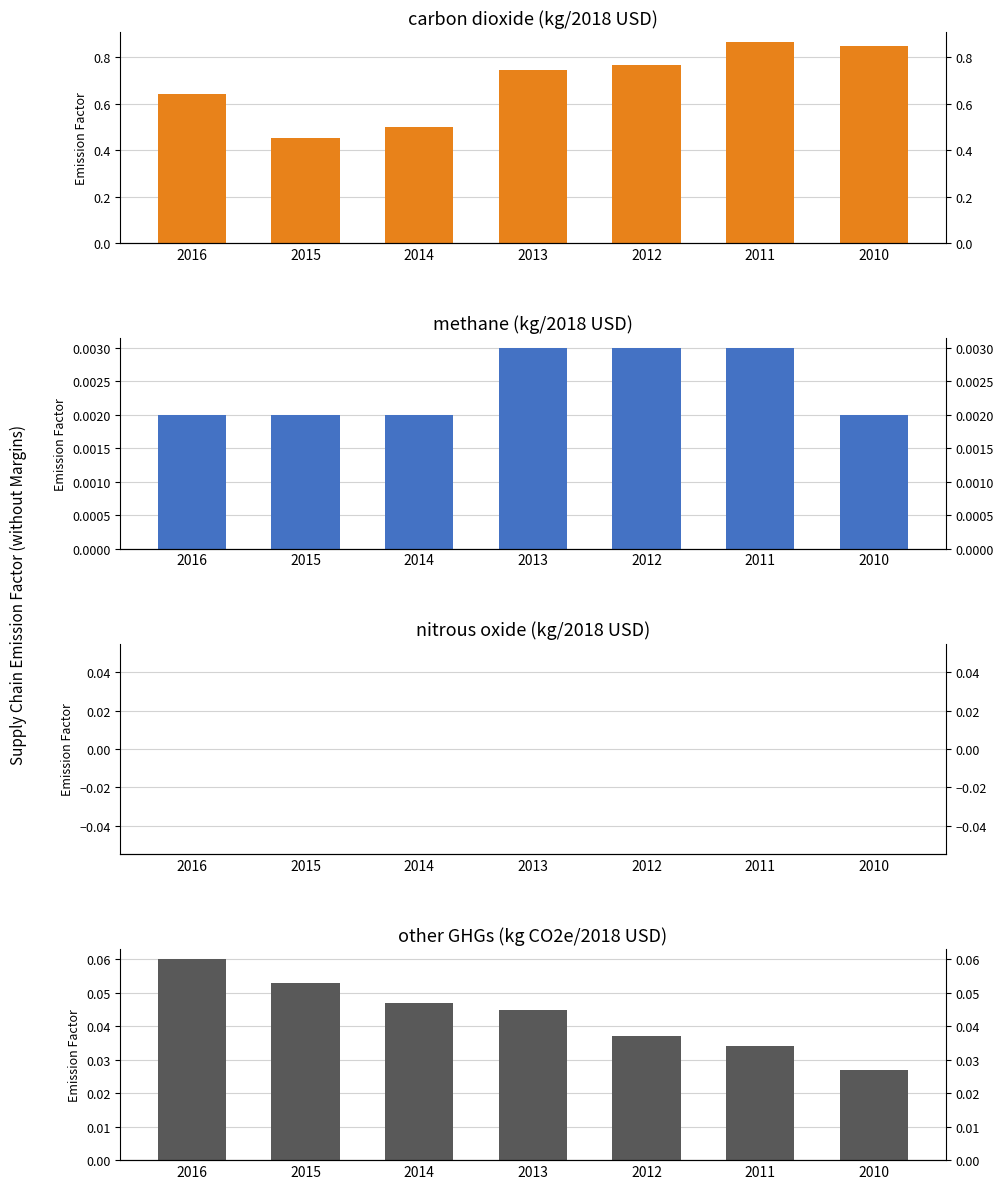

Reading left to right, extract all data points from this chart.

carbon dioxide: 2016=0.6	2015=0.5	2014=0.5	2013=0.7	2012=0.8	2011=0.9	2010=0.8
methane: 2016=0.0	2015=0.0	2014=0.0	2013=0.0	2012=0.0	2011=0.0	2010=0.0
nitrous oxide: 2016=0.0	2015=0.0	2014=0.0	2013=0.0	2012=0.0	2011=0.0	2010=0.0
other GHGs: 2016=0.1	2015=0.1	2014=0.0	2013=0.0	2012=0.0	2011=0.0	2010=0.0